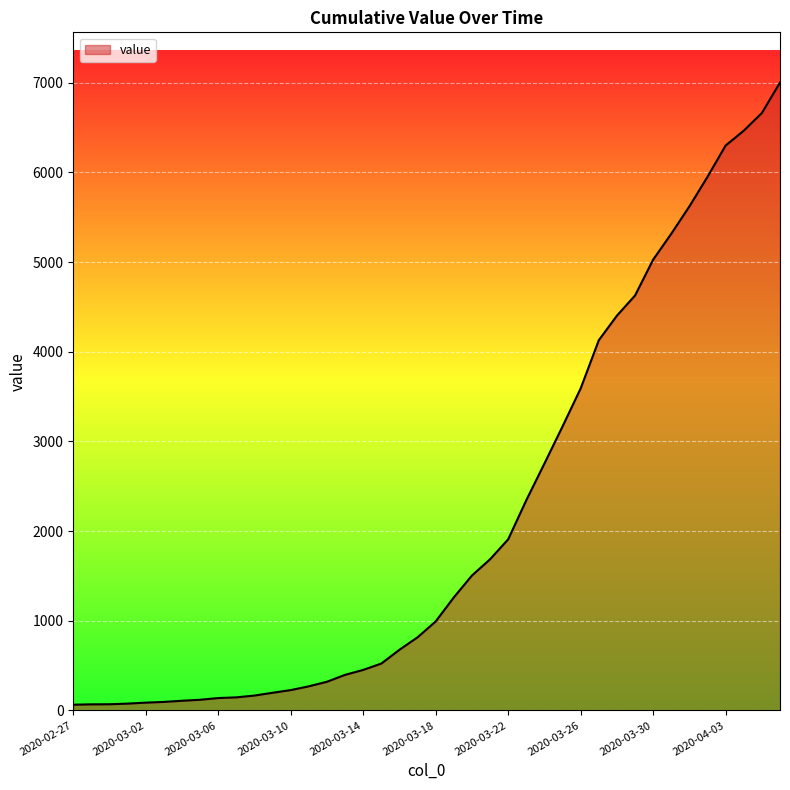

What is the sum of all values?

85740